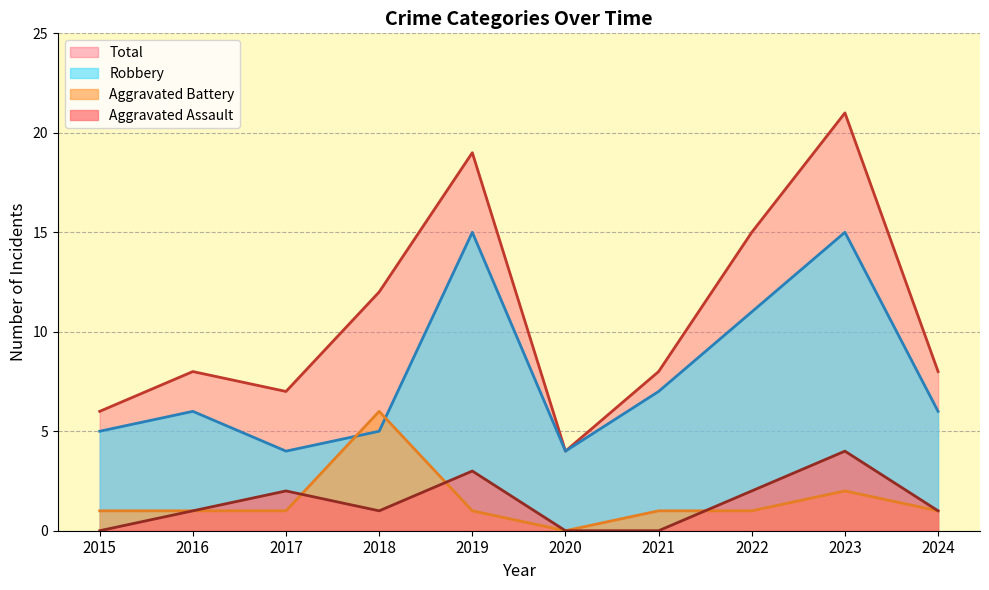

At 2023, list the series in order from largest to smallest.

Total, Robbery, Aggravated Assault, Aggravated Battery